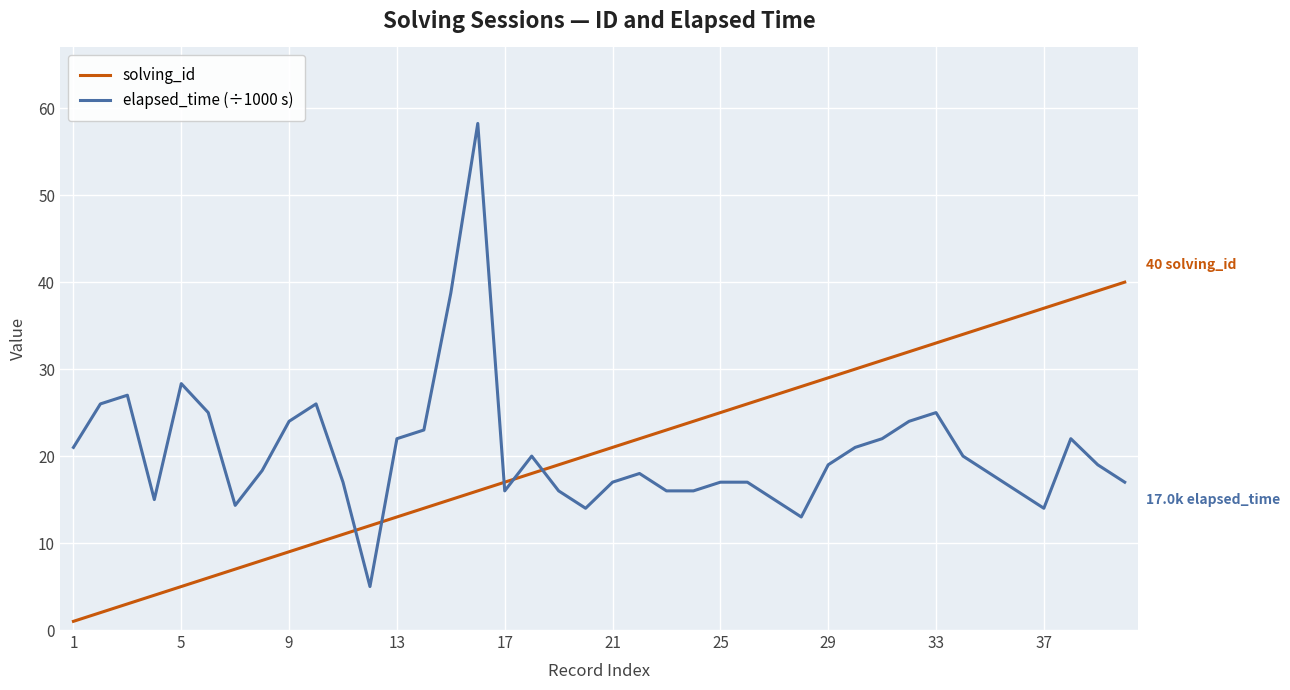

What is the minimum value for elapsed_time (÷1000 s)?

5.0